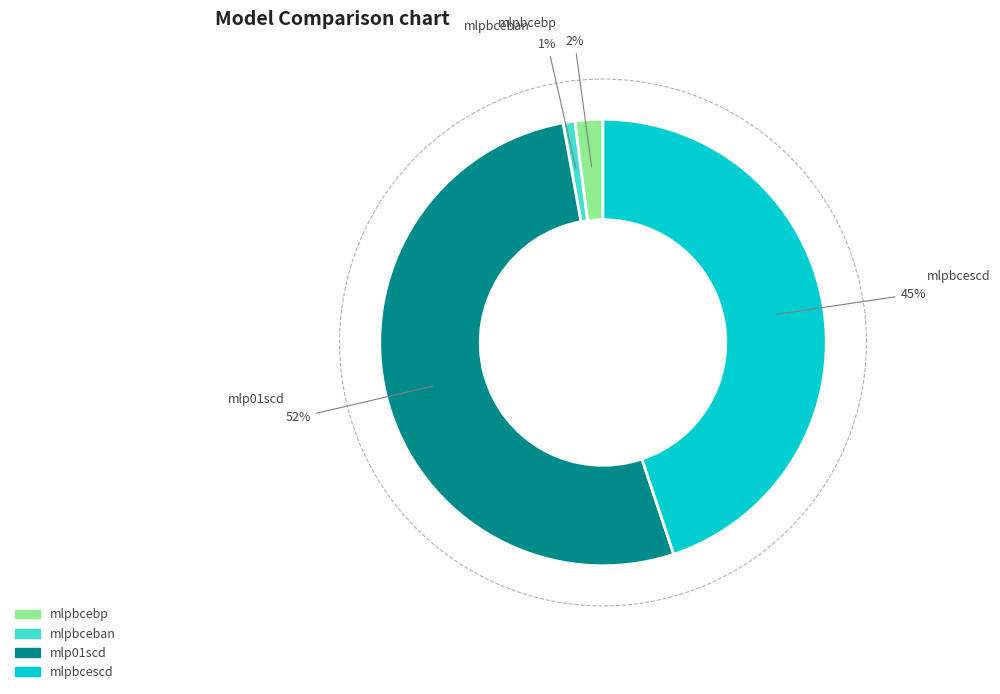

How many segments does this pie chart have?

4